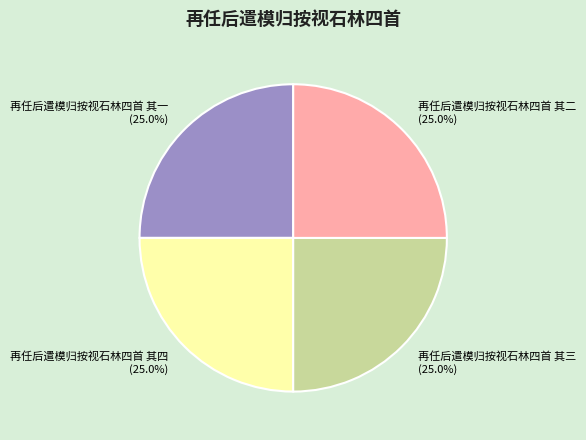

Is there any slice that represents more than half of the pie?

No